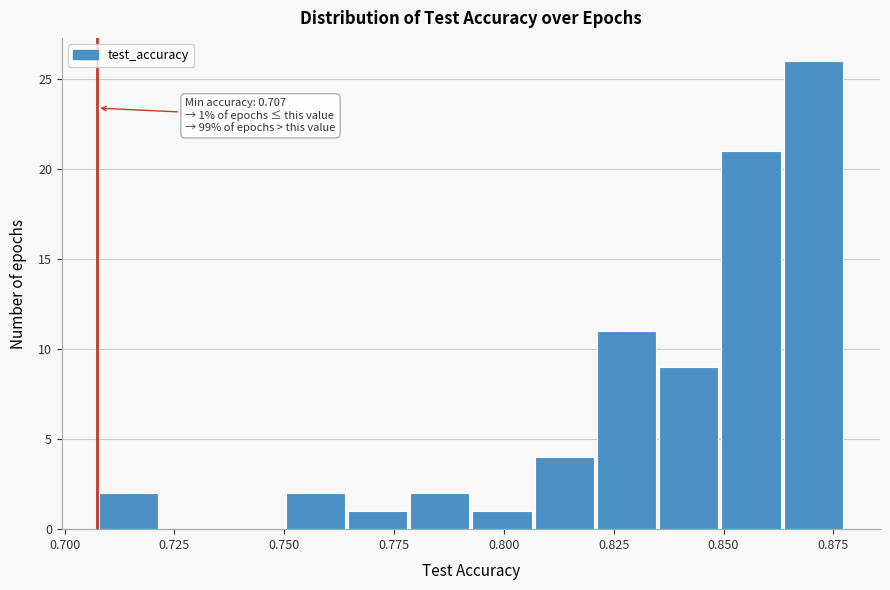

Around what value on the x-axis is the tallest bar? Give the approximate position of its centre, as read against the axis.

0.870